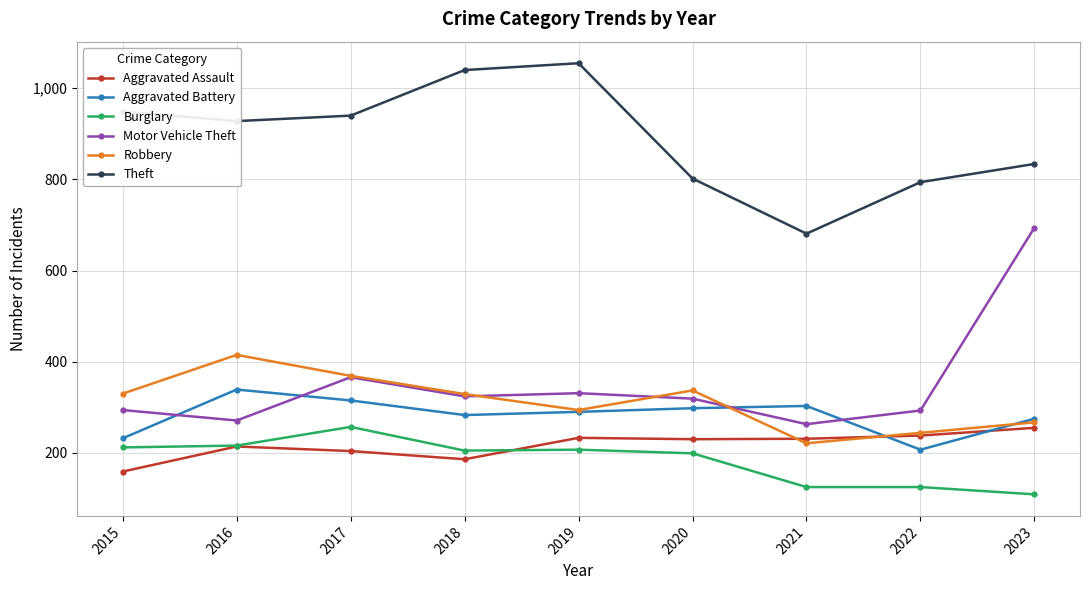

Is the value of Theft at 2023 greater than the value of Robbery at 2016?

Yes